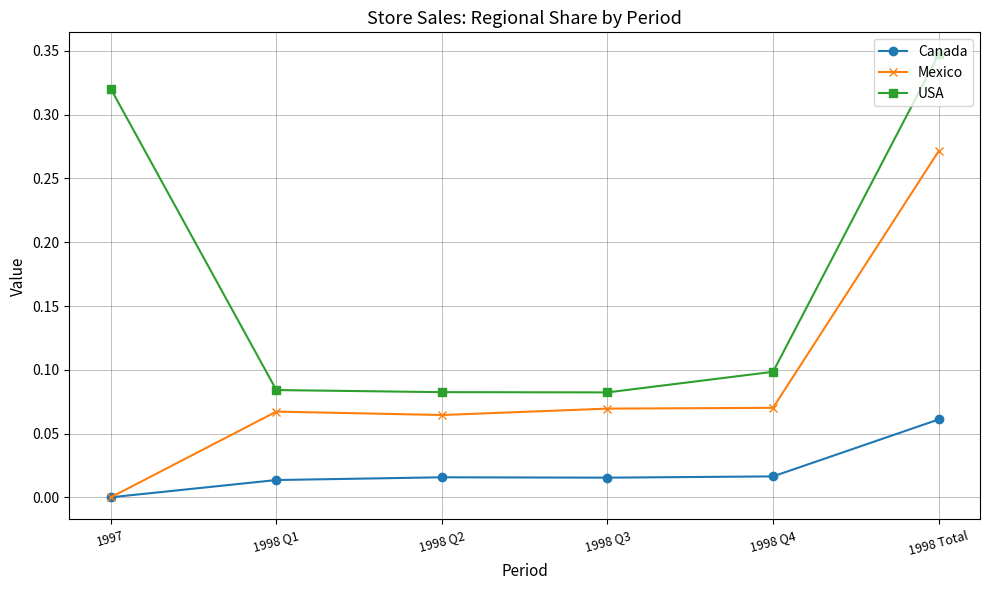

True or false: USA has more than 1 points higher than both neighbors.

False